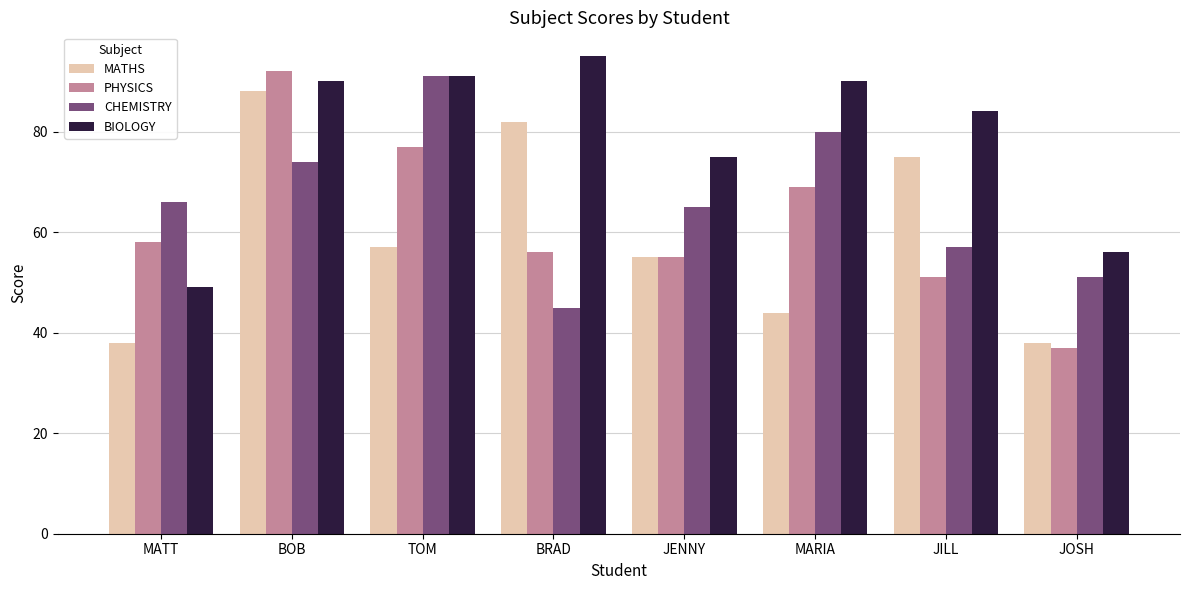

How many groups of bars are there?

8